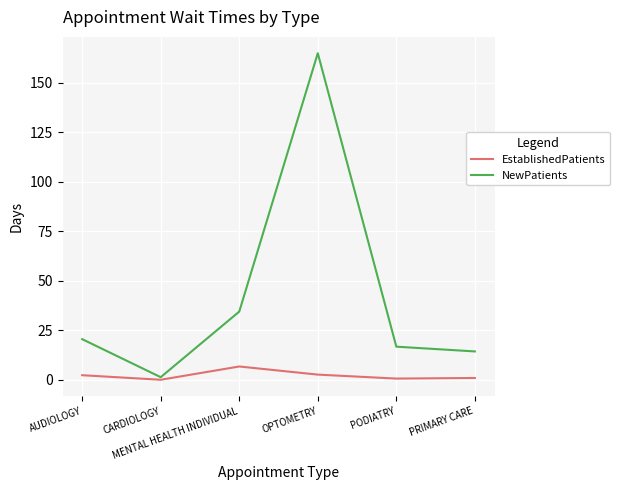

At which label does NewPatients reach its peak?

OPTOMETRY